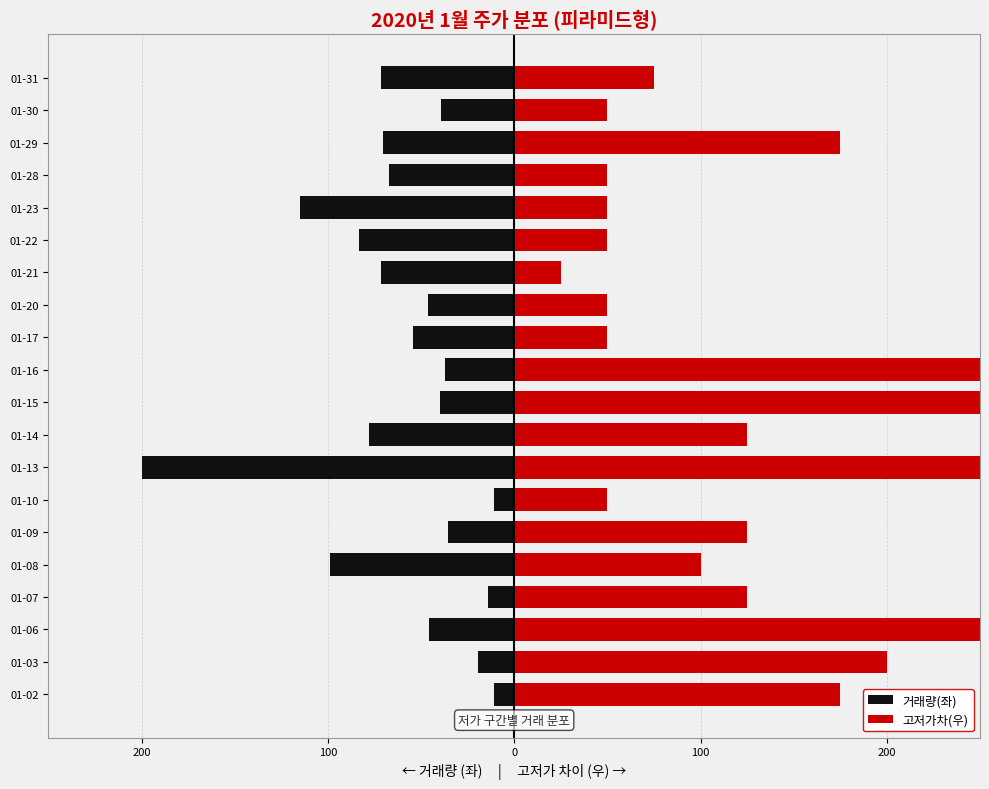

At how many categories does at least one series exceed 1139?

1